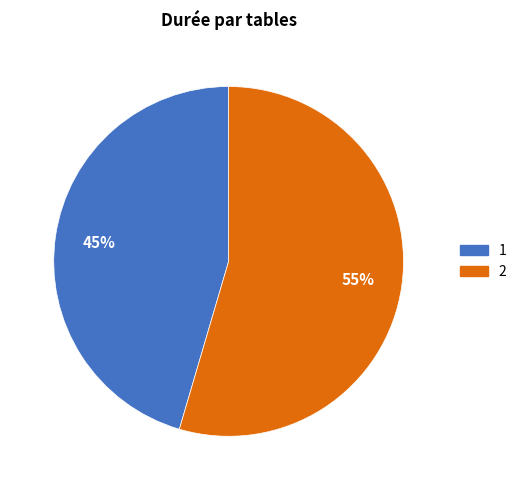

What is the smallest slice in the pie chart?

1